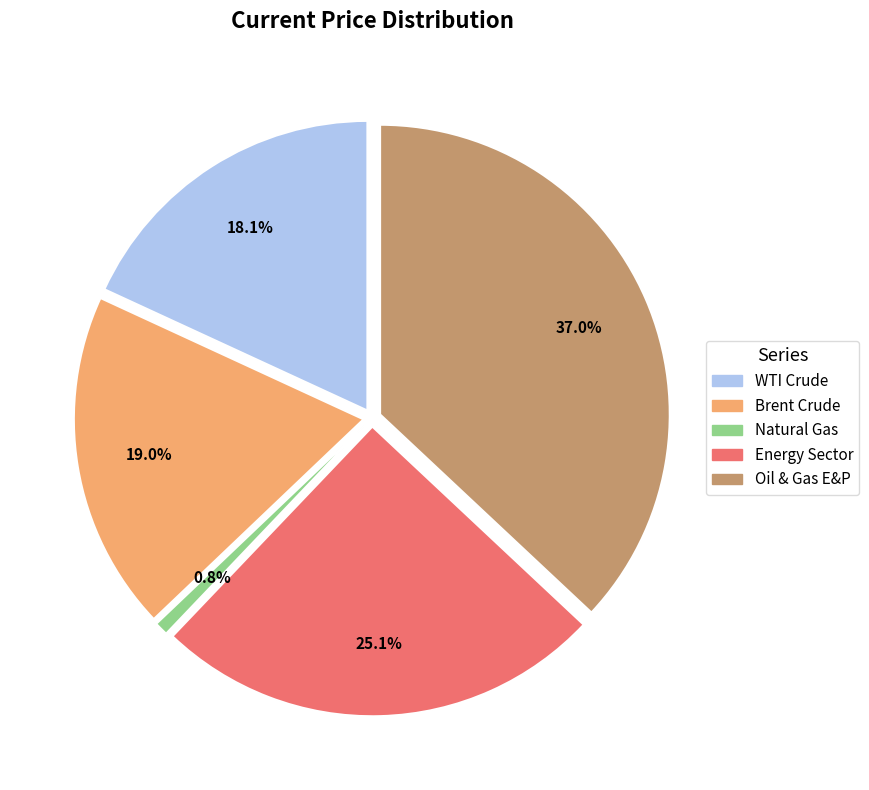

What is the total percentage of Energy Sector and Natural Gas?

25.9%